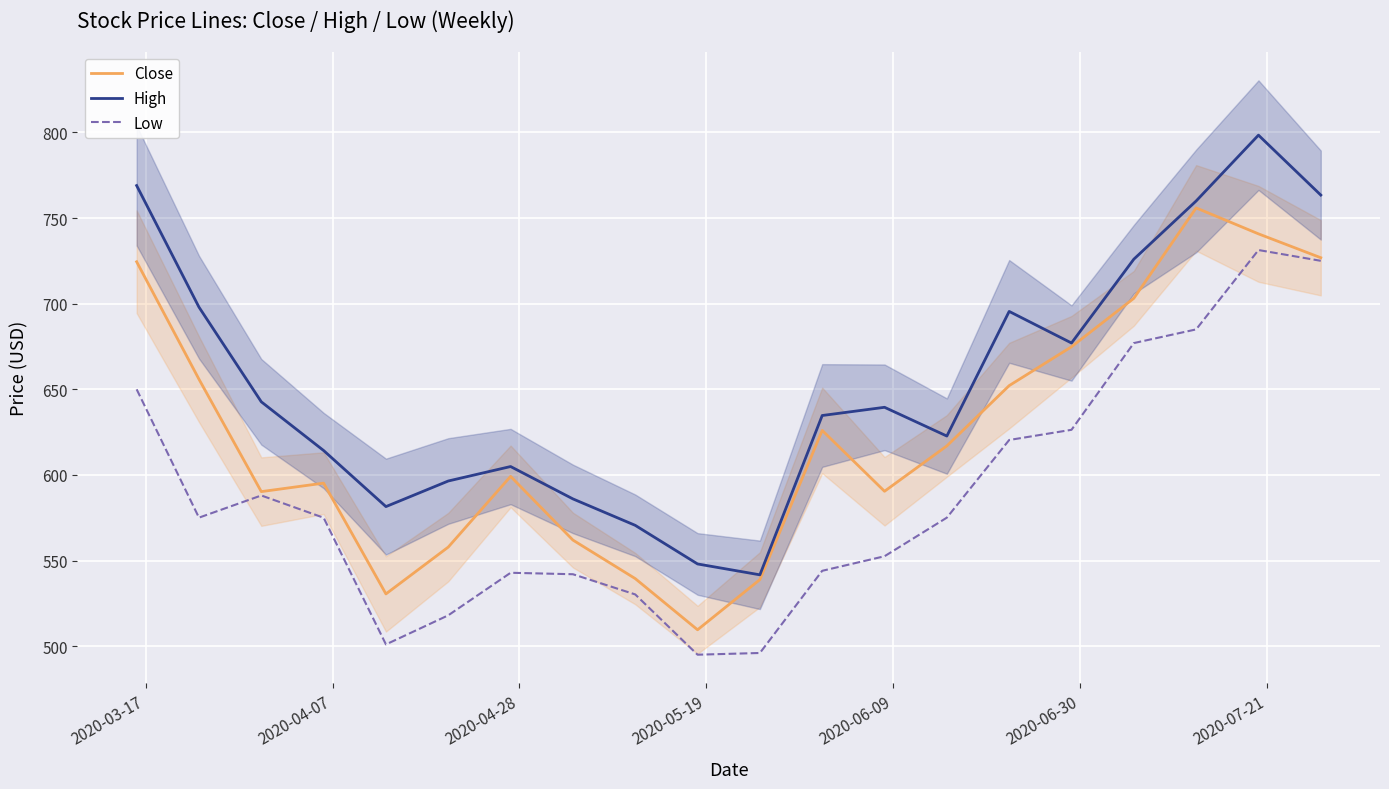

What is the sum of all High values?

13070.4